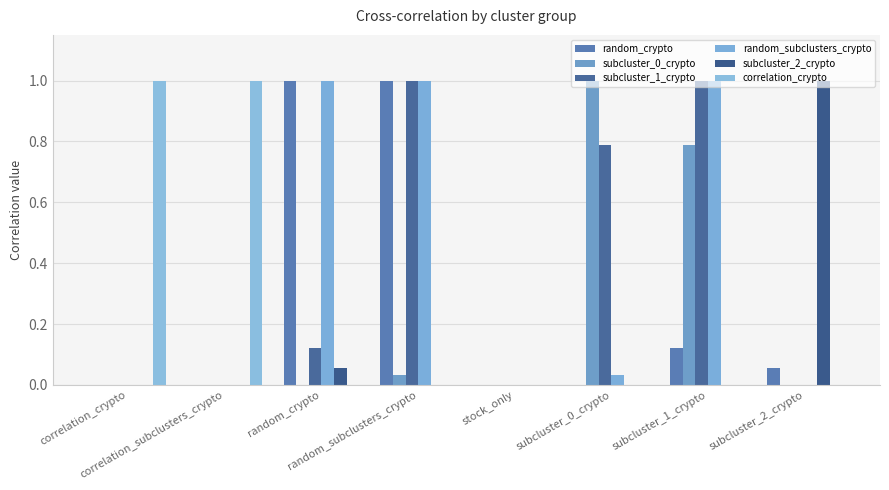

Which series has the widest spread of values?

random_crypto